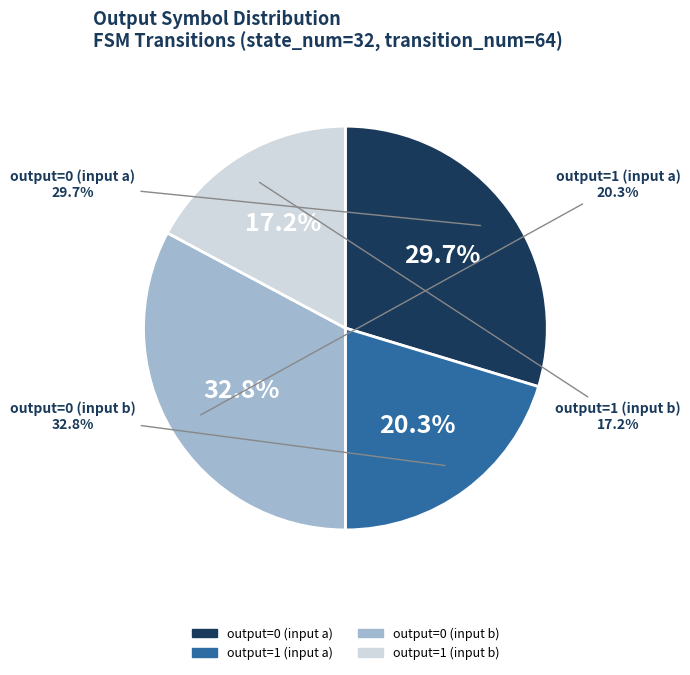

To the nearest percent, what percentage of the pie is output=0 (input a)?

30%